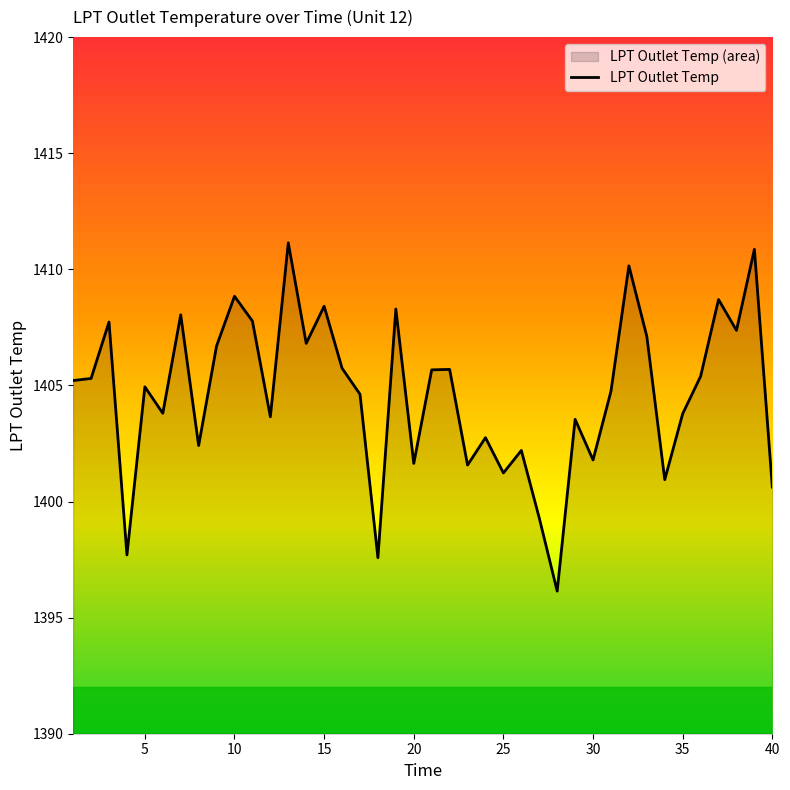

How many interior local peaks (higher than both neighbors) does the data have?

14